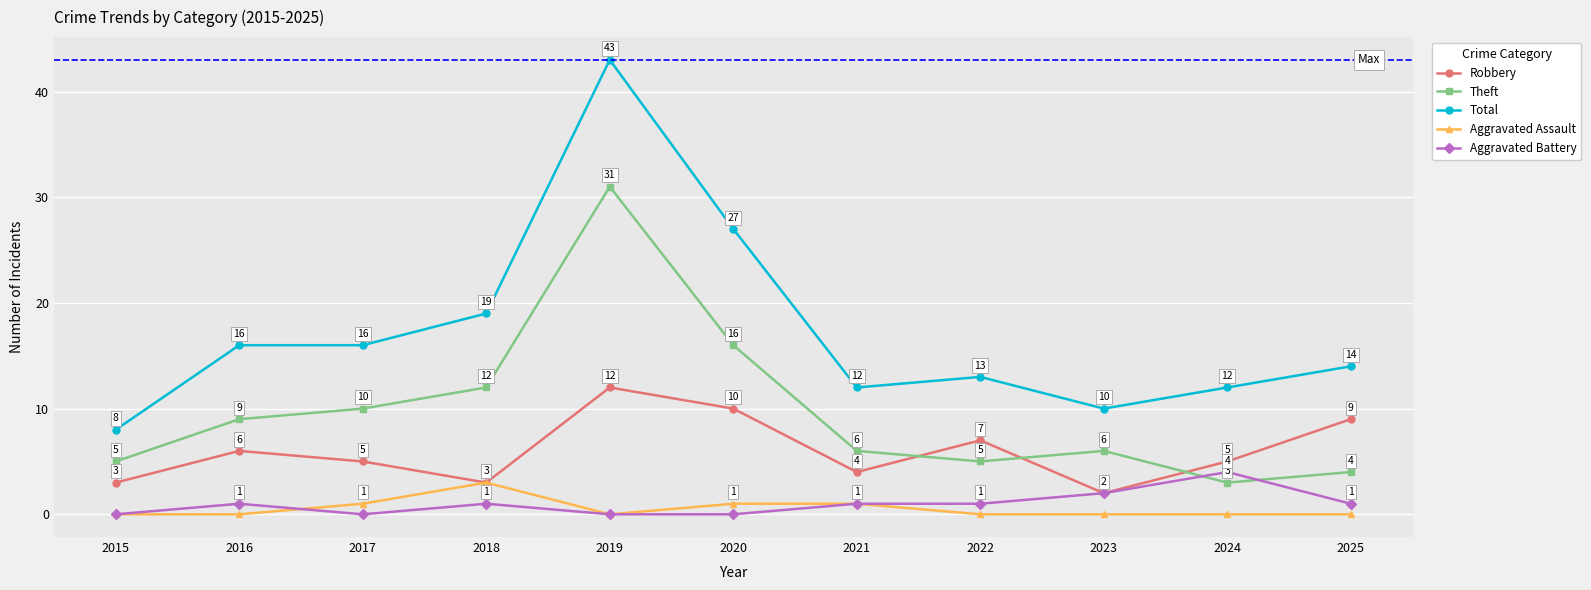

How many values in the Robbery series are below 5?

4